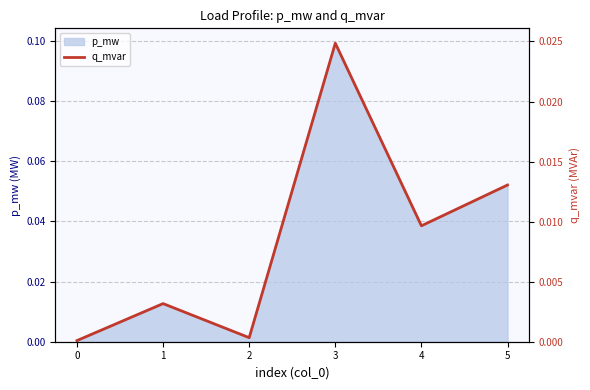

Is it true that the value at 2 is 0.0?

True